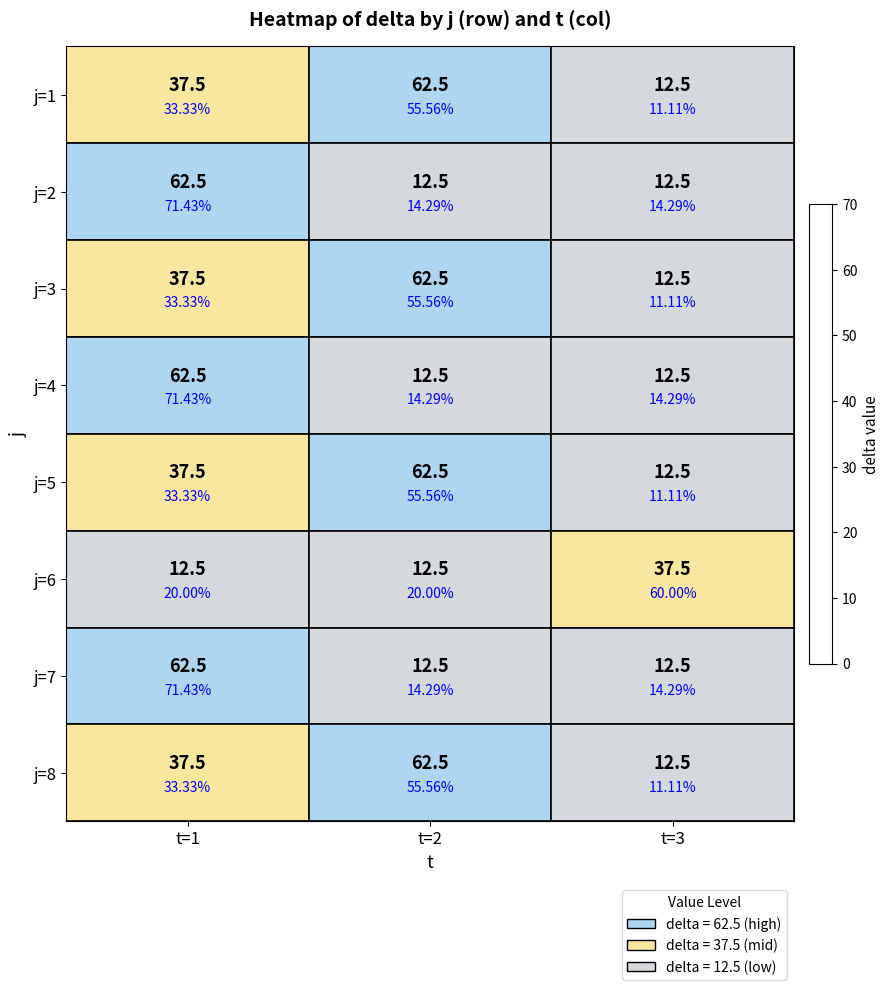

Which series has the largest total across all categories?

j=1